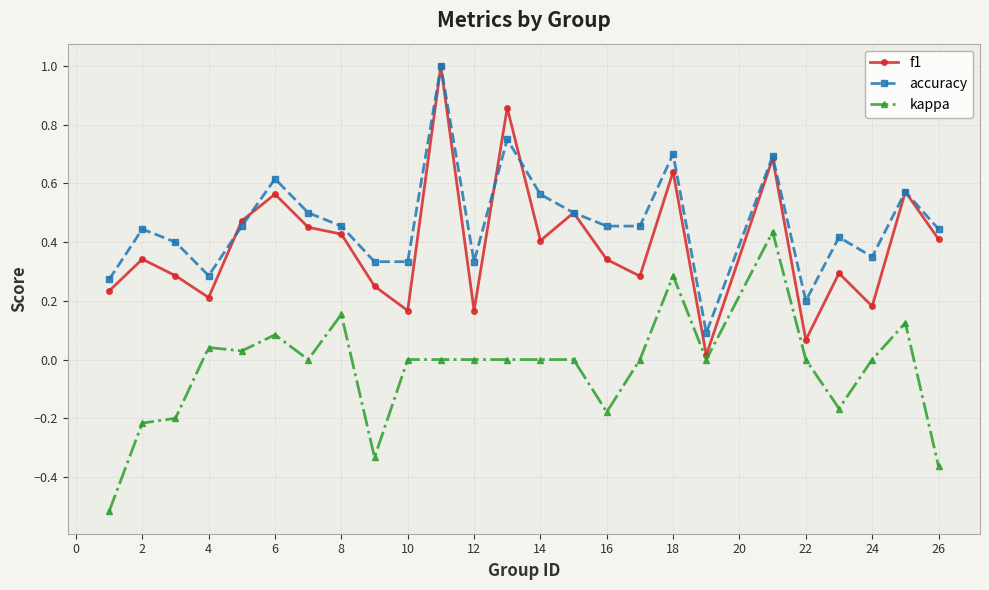

How many distinct data groups are displayed?

3